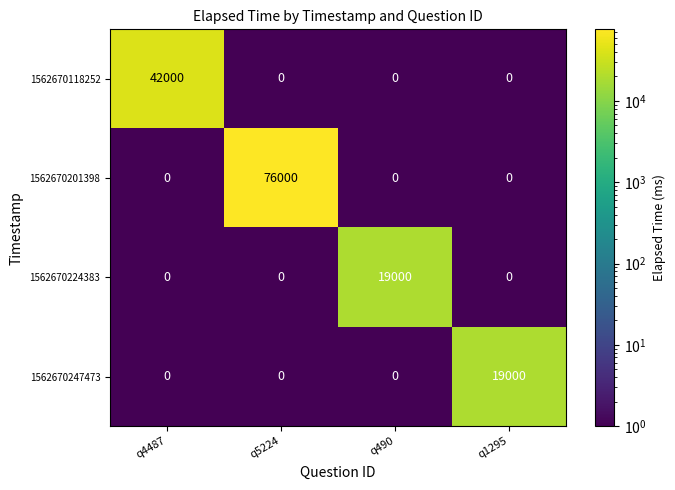

What is the average value of the 1562670224383 series?

4750